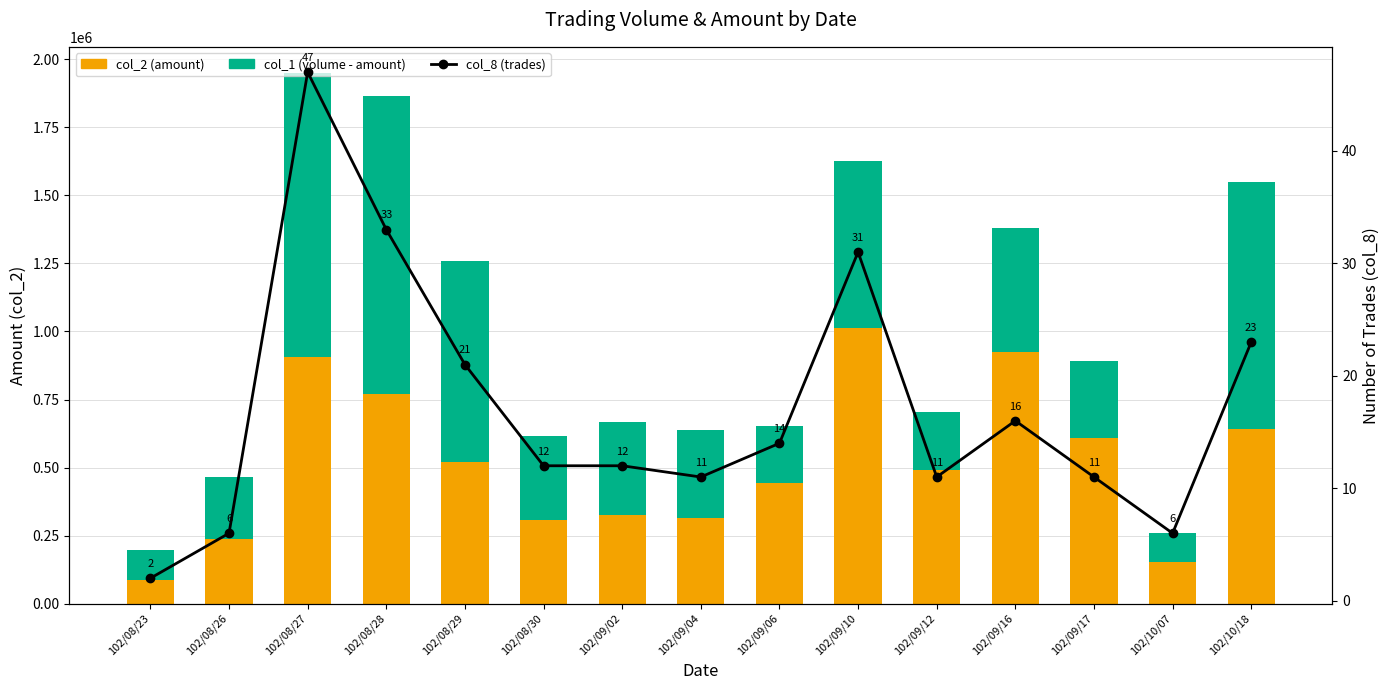

Between 102/08/26 and 102/09/06, which series saw the biggest shift?

col_2 (amount)